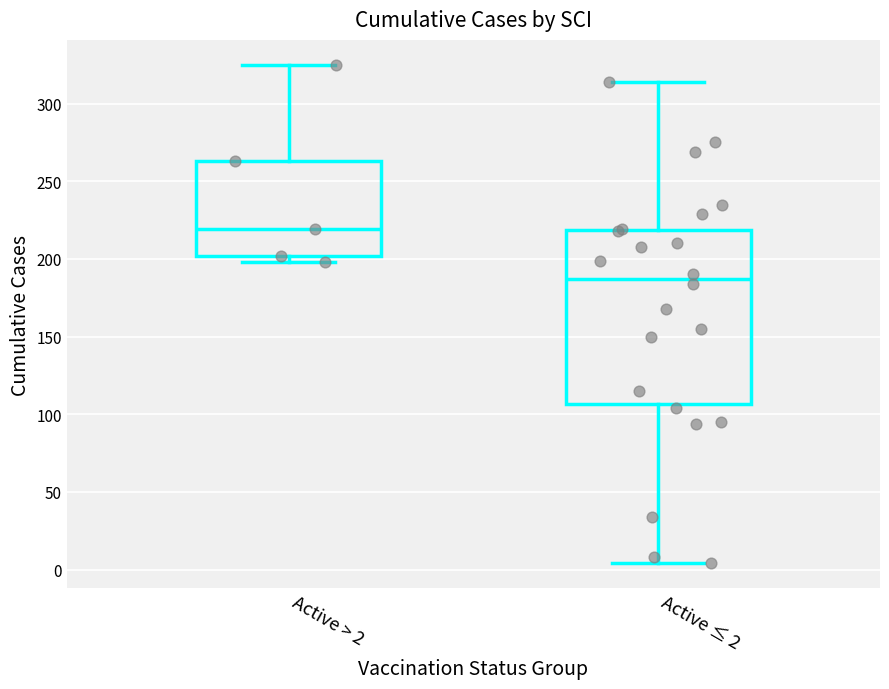

Where is the upper edge of the box for Active ≤ 2 on the y-axis? The values are not printed on the chart, so give them approximately, as read against the axis.

220